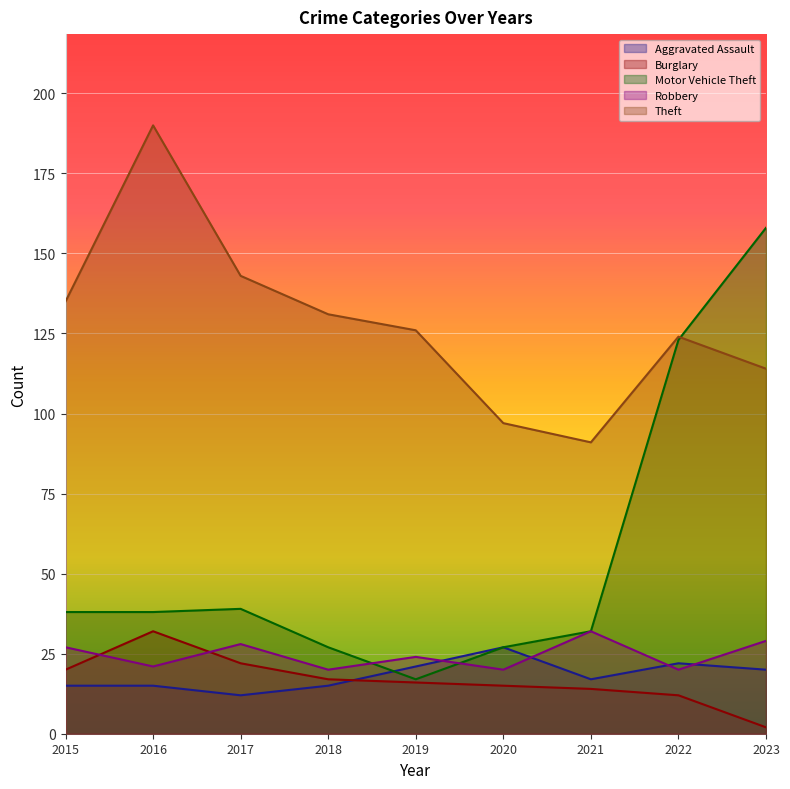

What is the difference between the maximum and minimum values in the Burglary series?

30